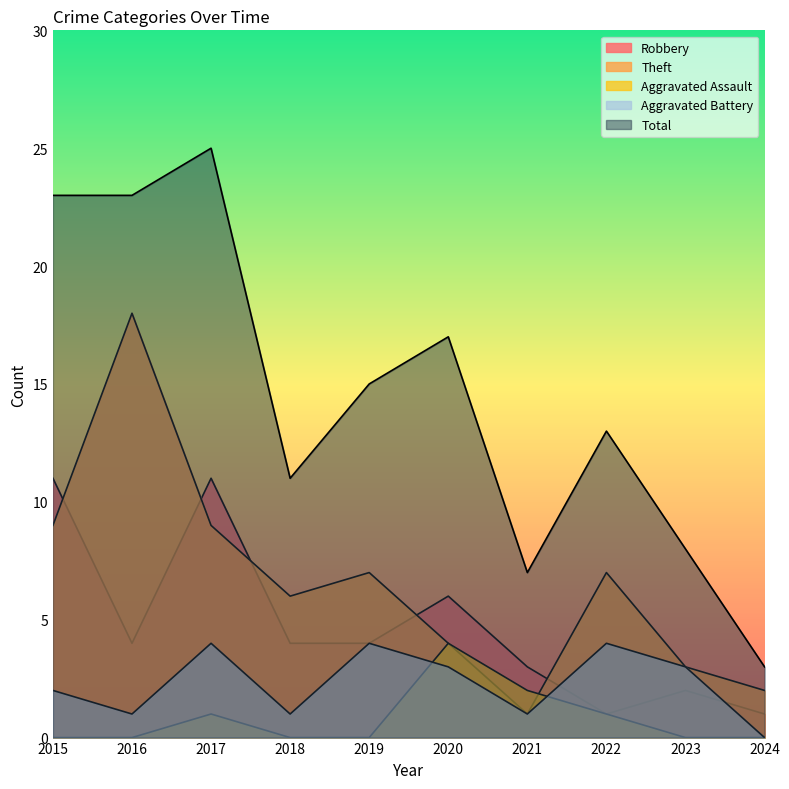

Rank the series at 2024 from highest to lowest value.

Total, Theft, Robbery, Aggravated Assault, Aggravated Battery